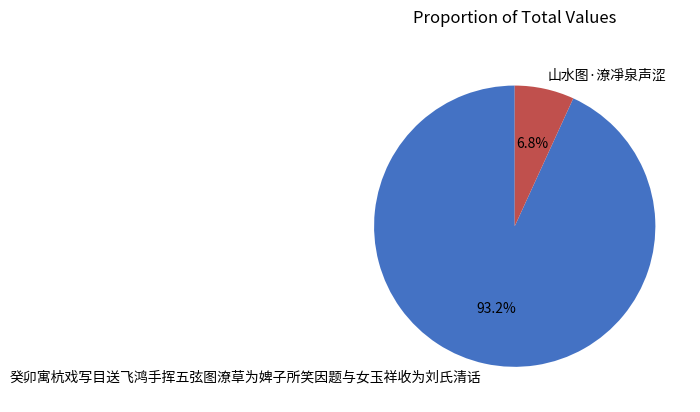

Between 癸卯寓杭戏写目送飞鸿手挥五弦图潦草为婢子所笑因题与女玉祥收为刘氏清话 and 山水图·潦凈泉声涩, which is larger?

癸卯寓杭戏写目送飞鸿手挥五弦图潦草为婢子所笑因题与女玉祥收为刘氏清话